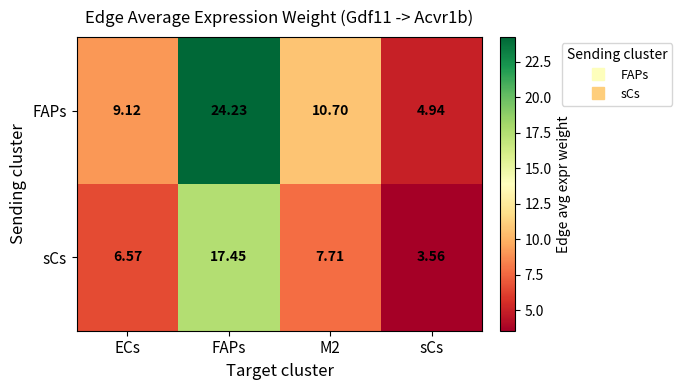

Which category has the highest value across all series?

FAPs